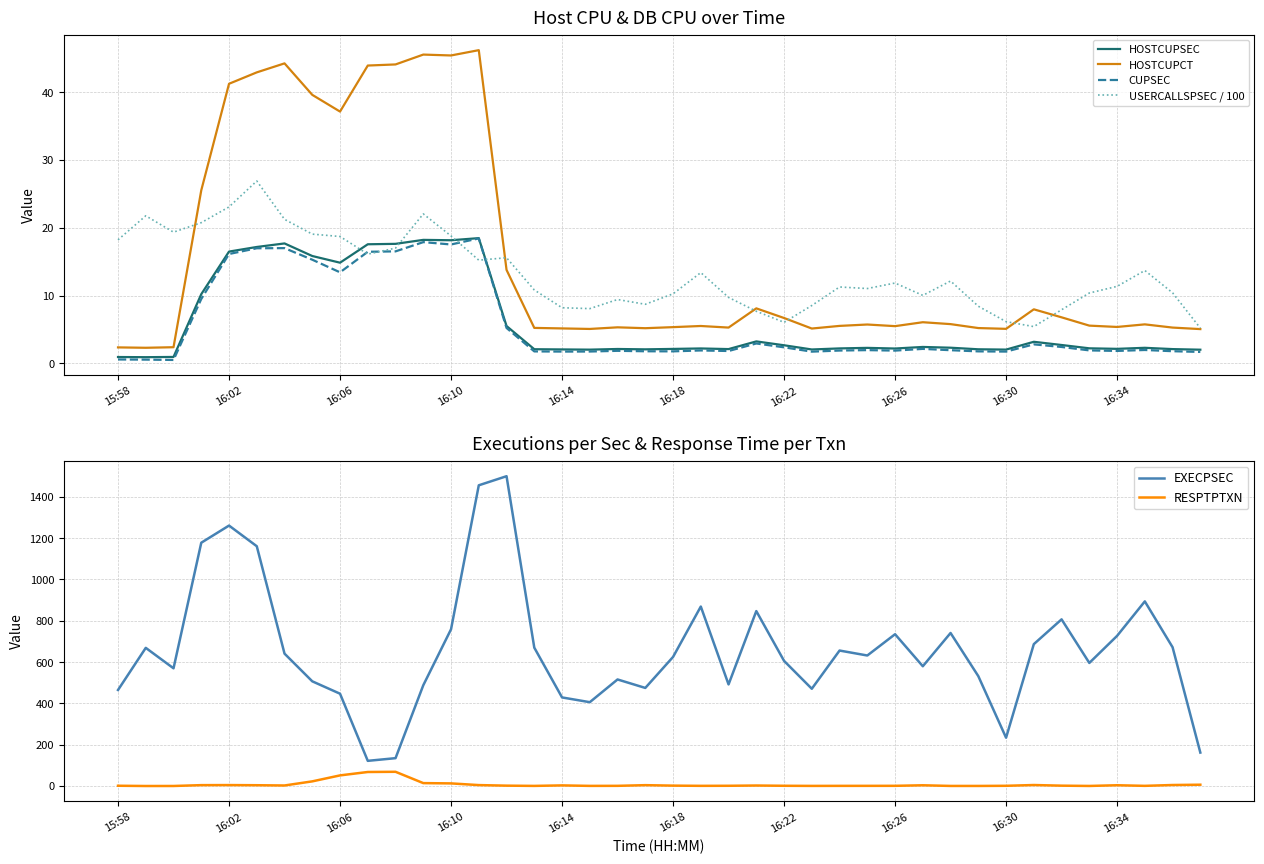

What value does the RESPTPTXN series have at 22?

1.3